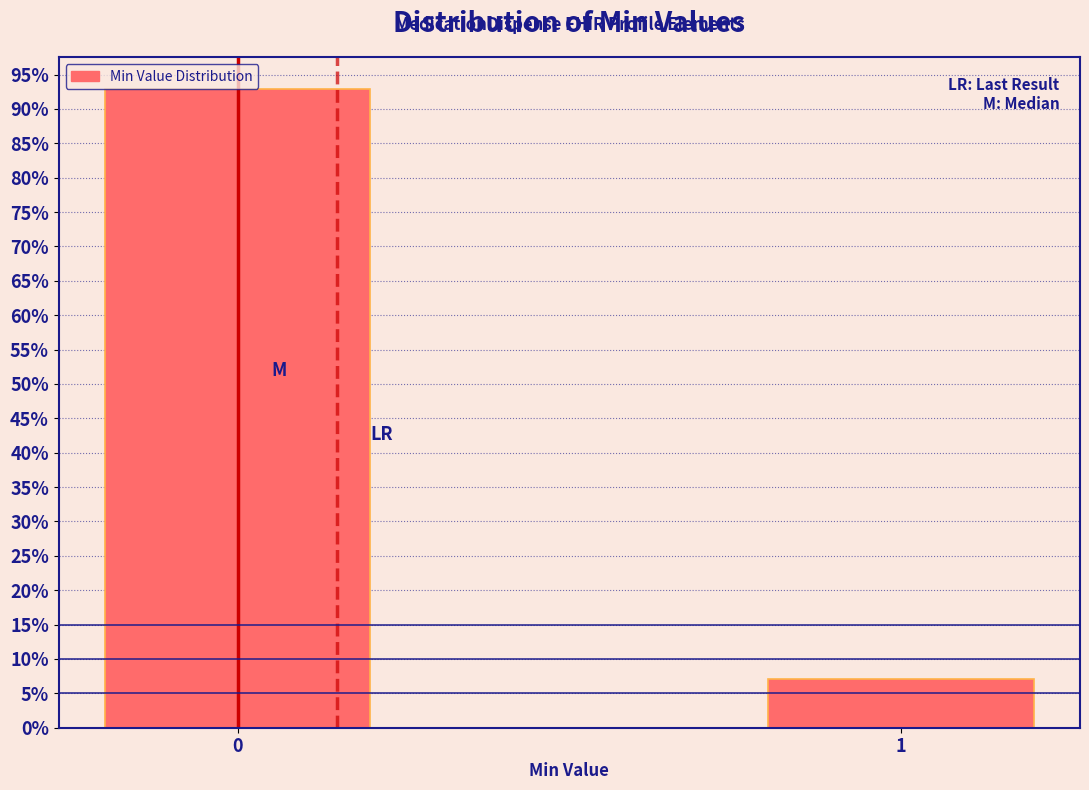

What is the ratio of the value at 0 to the value at 1?

13.1